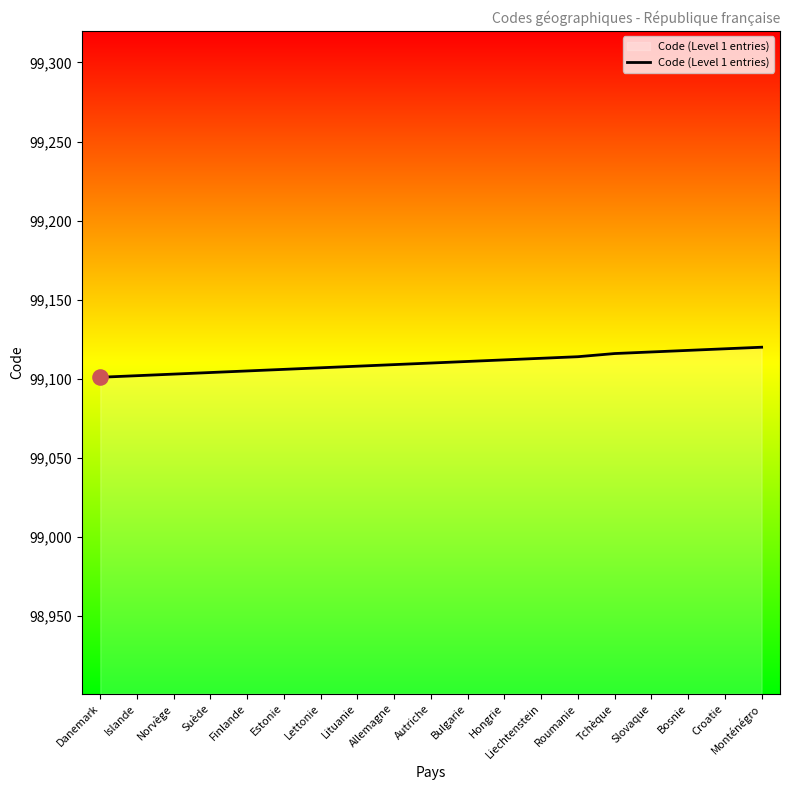

What is the ratio of the value at Suède to the value at Slovaque?

1.0